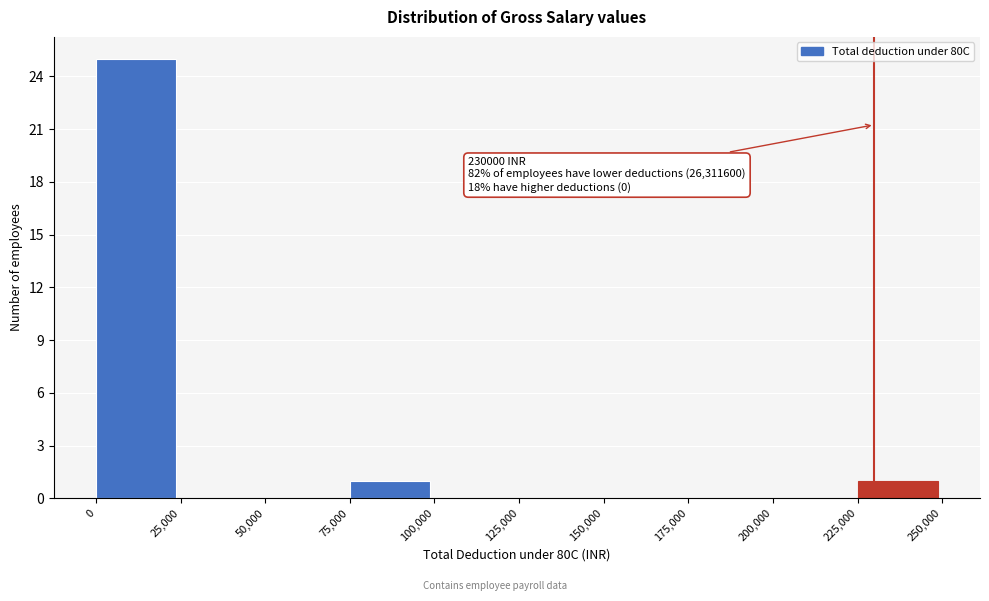

Which range on the x-axis has the tallest bar?

0 to 25,000